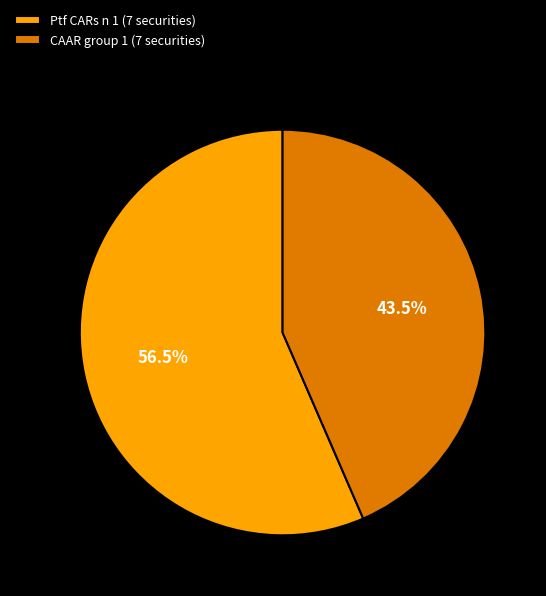

To the nearest percent, what is the difference between the largest and smallest slice percentages?

13%